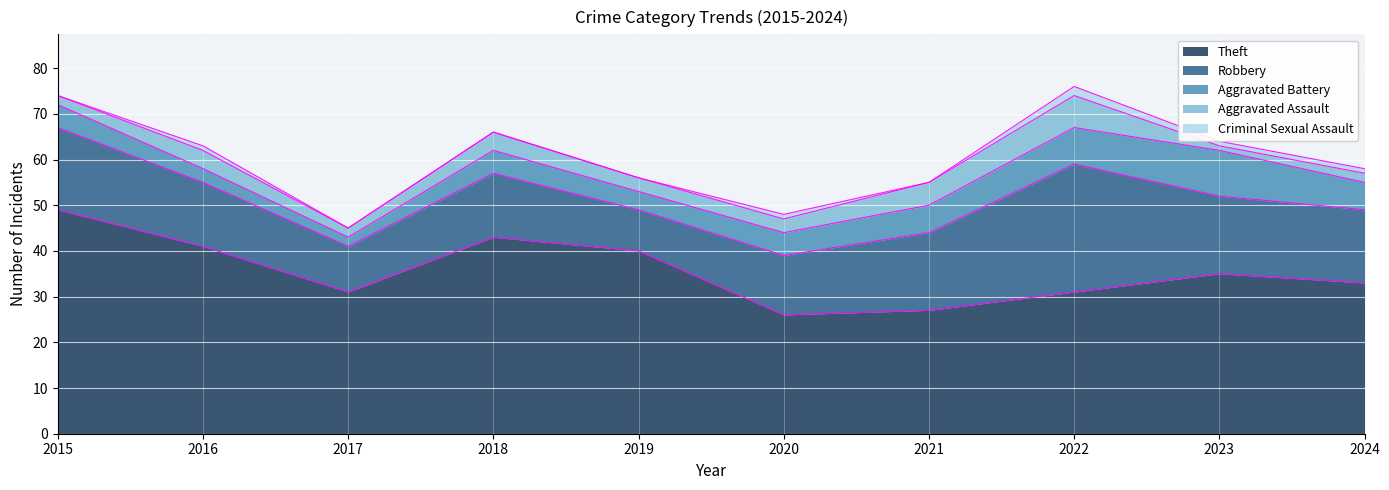

Is it true that Theft equals 27 at 2021?

True